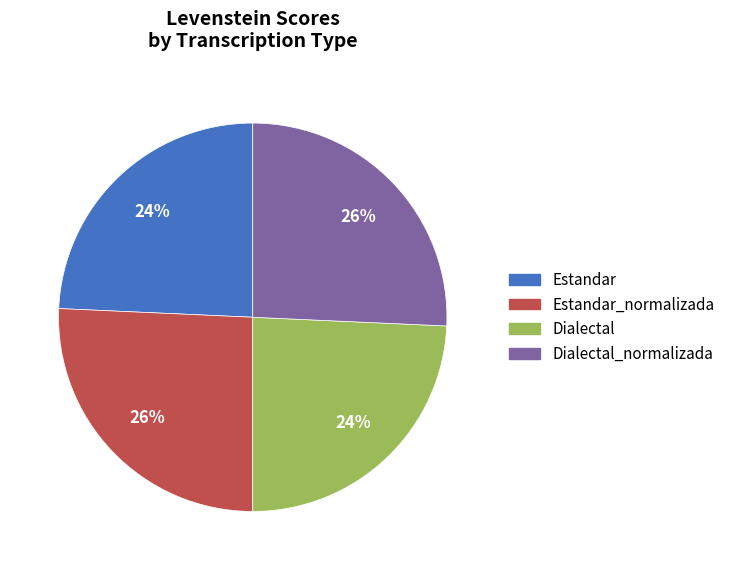

Does any single category account for the majority?

No